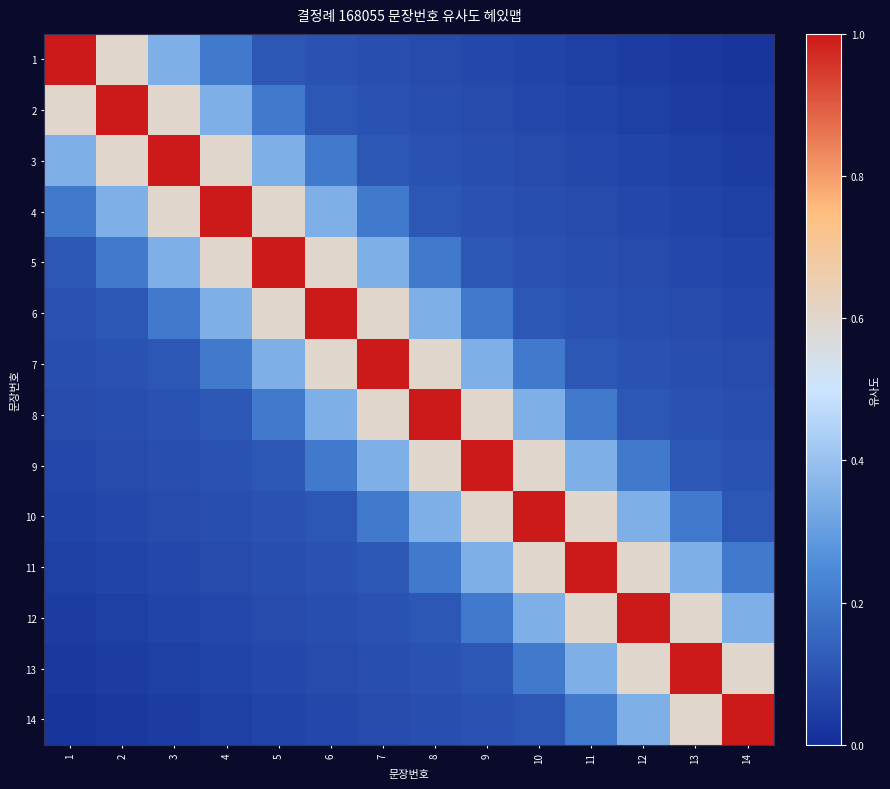

Which category has the lowest value across all series?

14